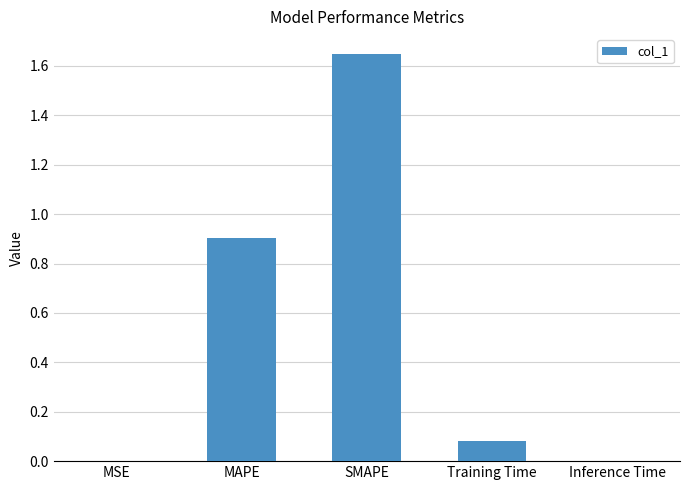

Between MSE and MAPE, which is larger?

MAPE